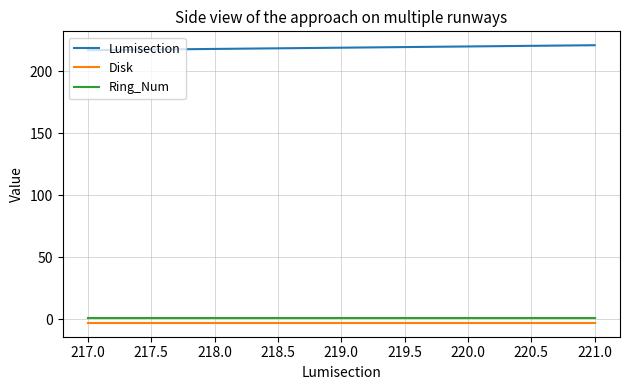

True or false: Lumisection has a value of 344 at 220.0.

False